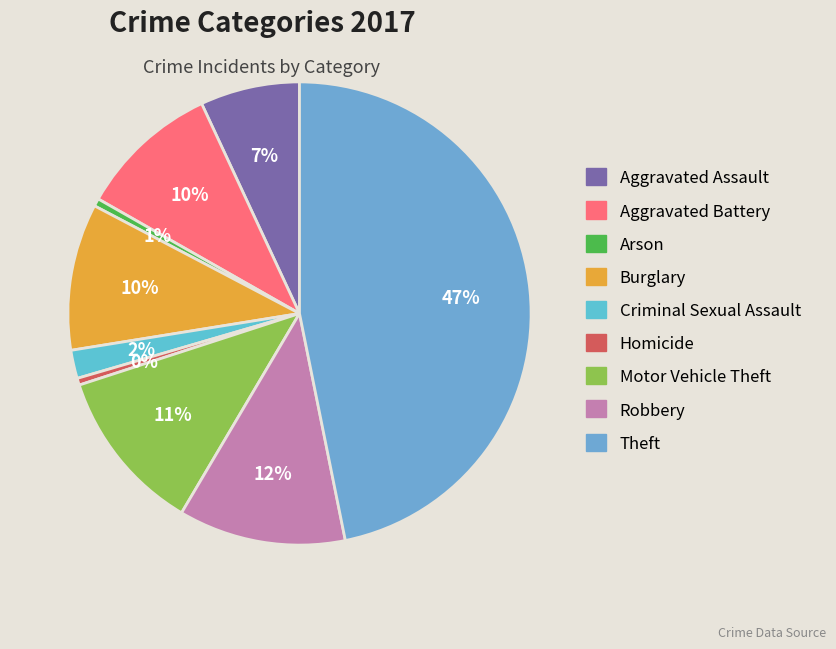

Which category has the smallest portion of the pie?

Homicide